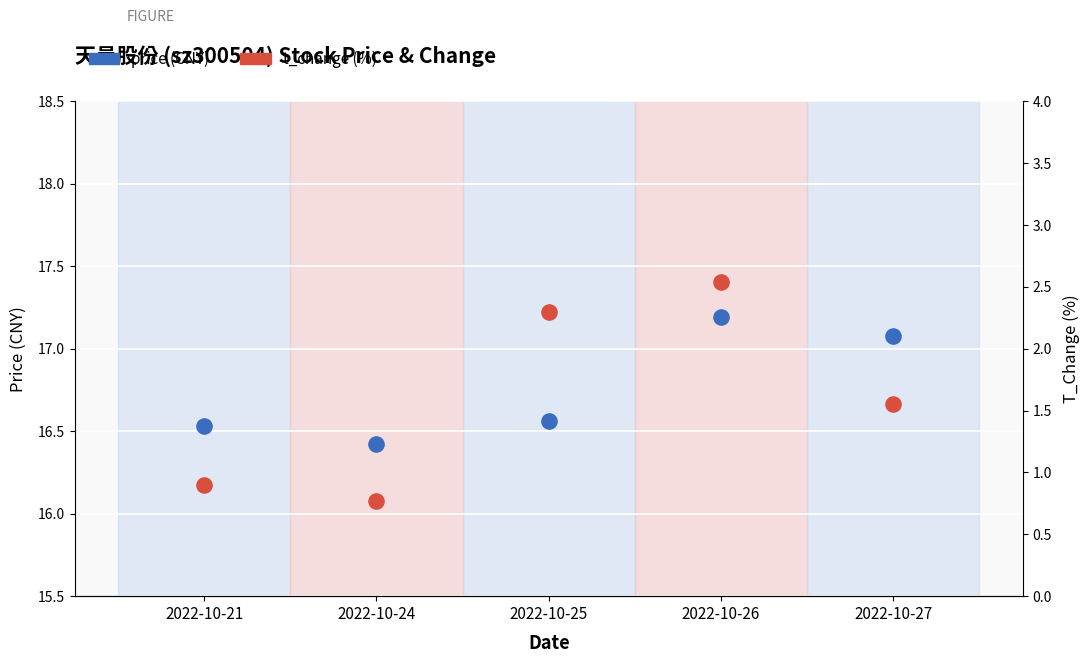

What are all the series names shown in the legend?

price, t_change